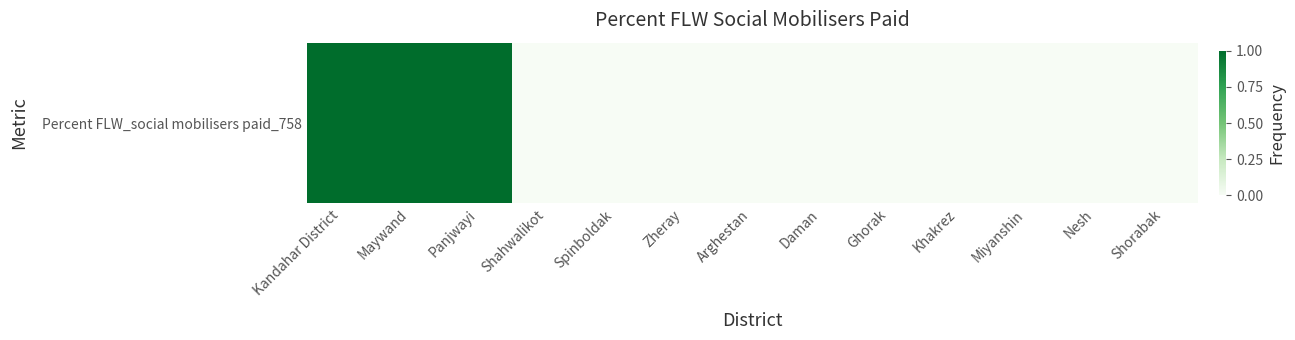

What is the difference between the maximum and minimum values?

1